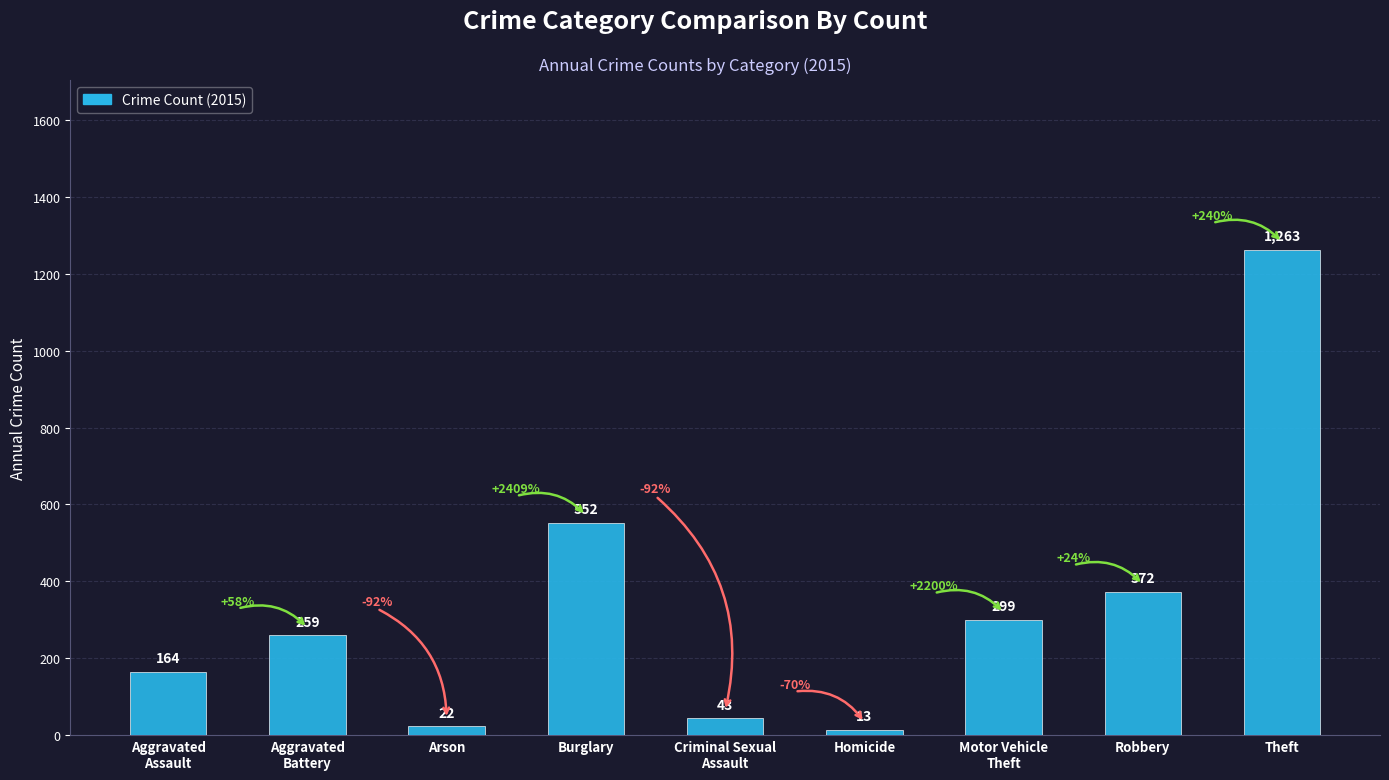

Reading left to right, transcribe all the data shown in this chart.

164	259	22	552	43	13	299	372	1263